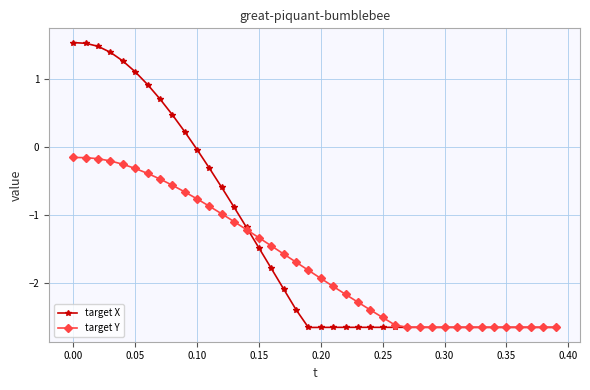

At how many categories does at least one series exceed 1?

6